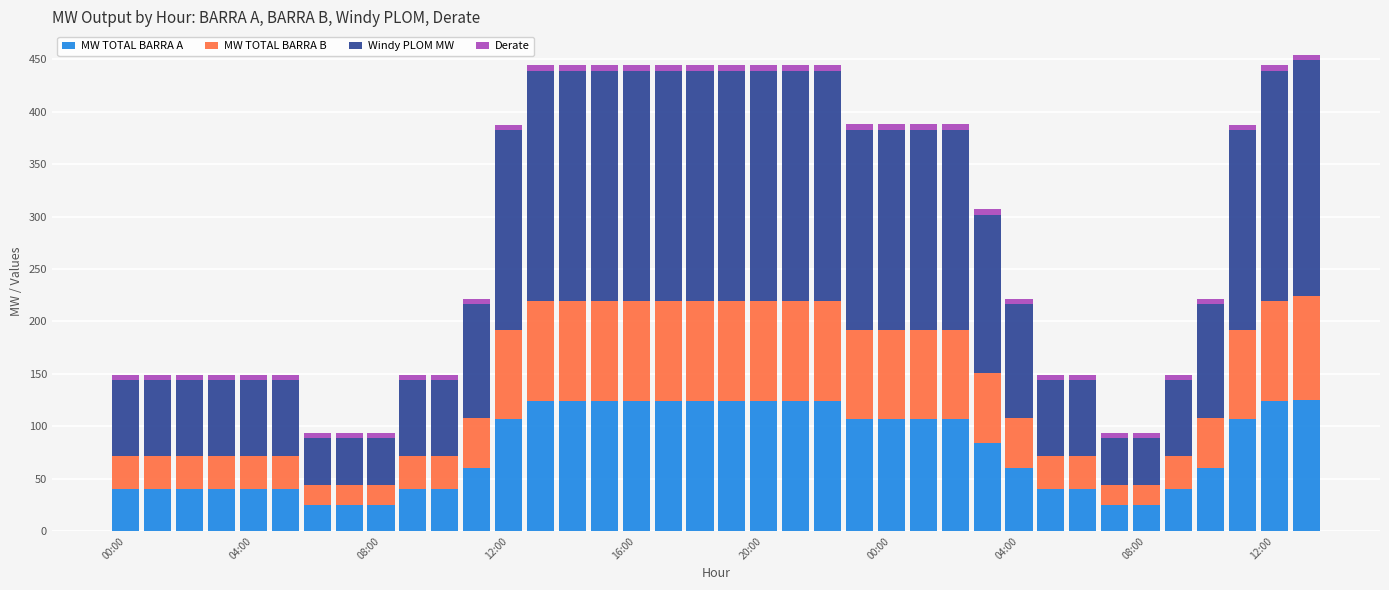

What is the difference between the second highest and minimum values in the MW TOTAL BARRA A series?

99.3